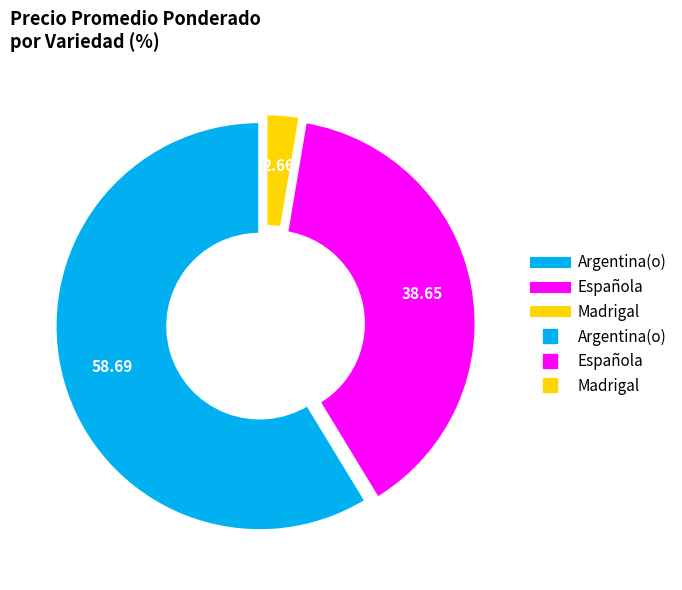

Is there a majority slice in this chart?

Yes